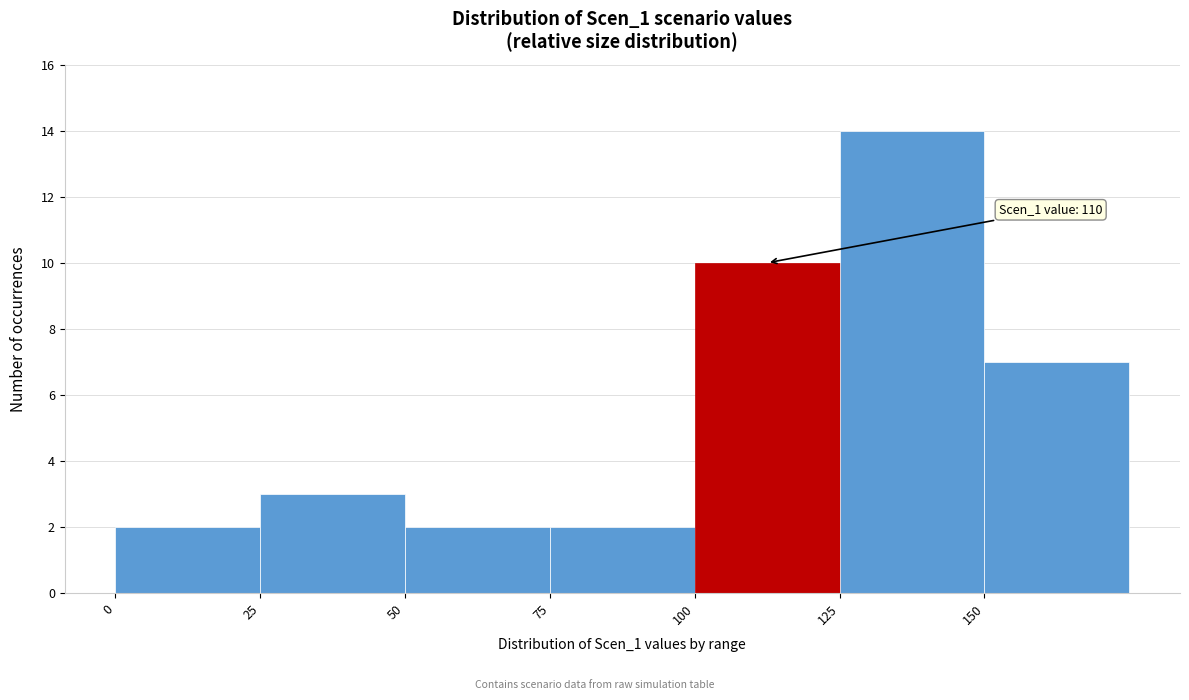

Over which range of the x-axis is the bar tallest?

125 to 150